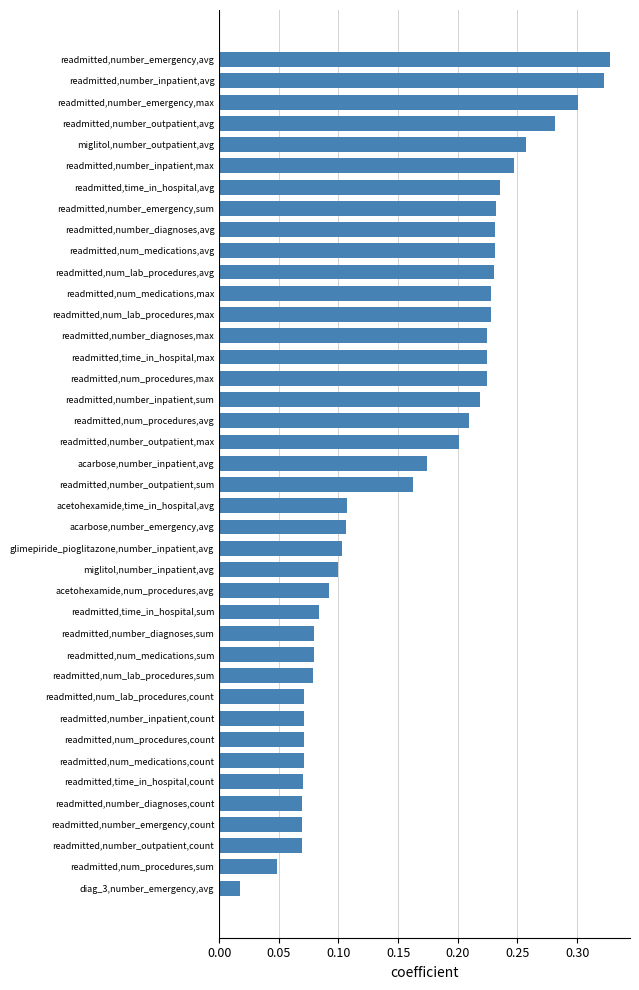

Which label corresponds to the smallest value in the chart?

diag_3,number_emergency,avg